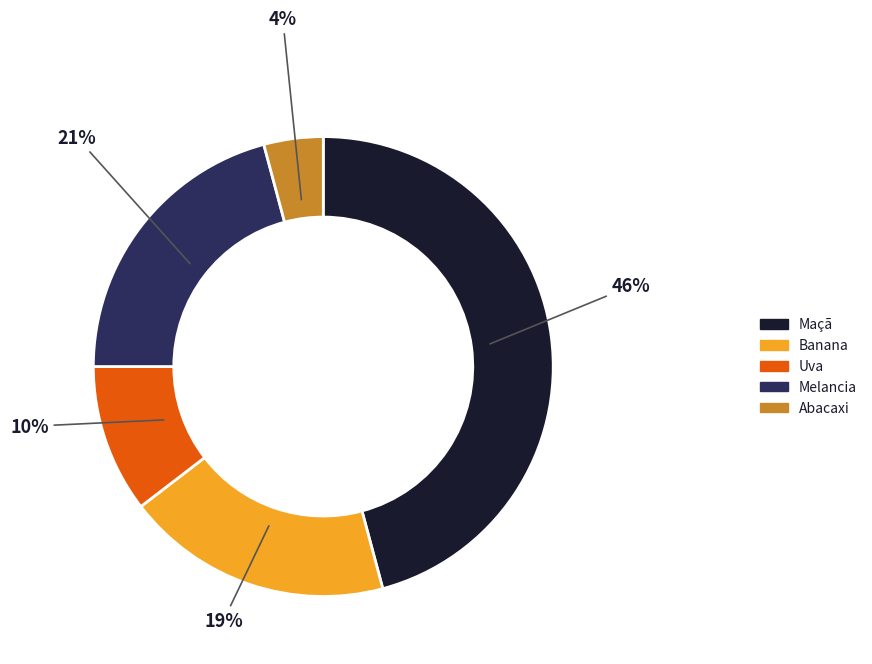

Which category has the biggest portion of the pie?

Maçã